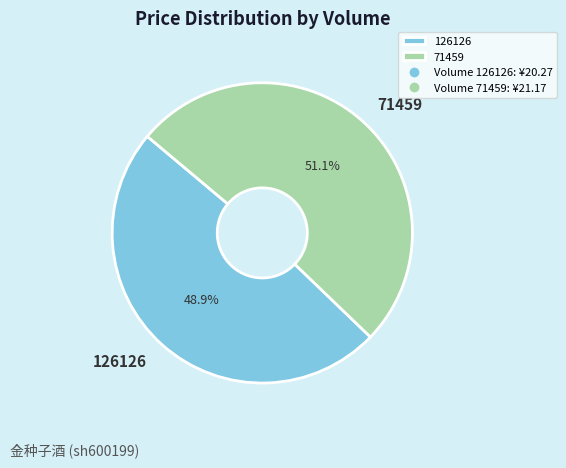

What percentage is the 126126 slice, to the nearest percent?

49%